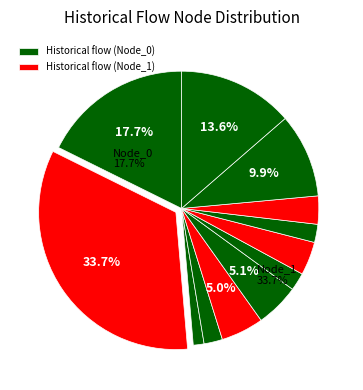

Approximately how many times larger is the value at Node_11 compared to Node_0?

0.8